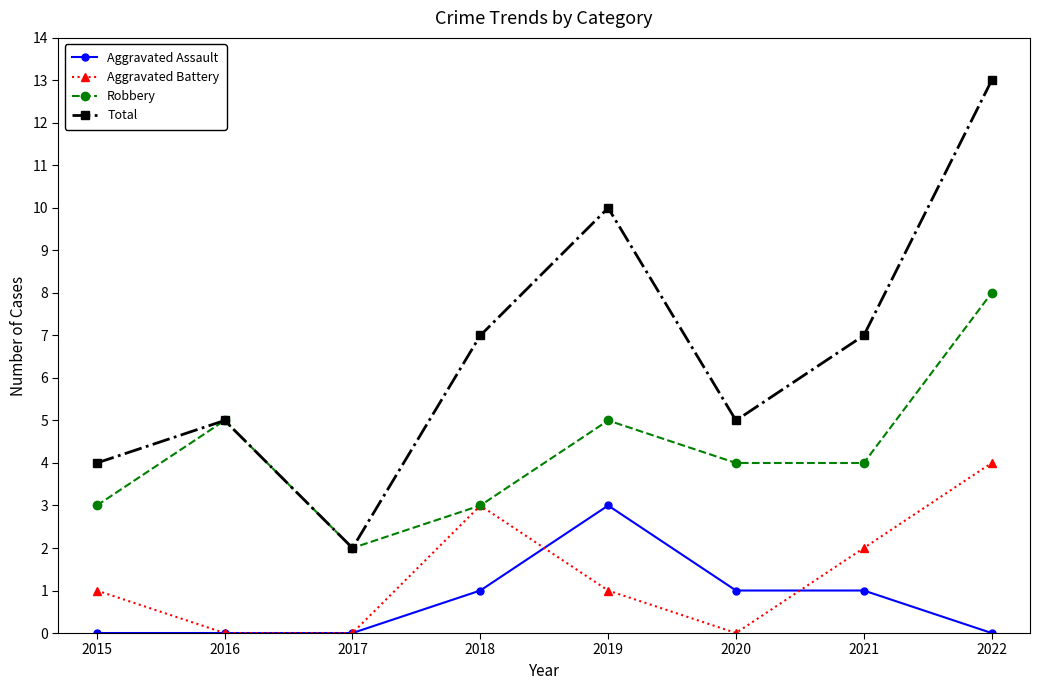

What is the sum of the Total values at 2022 and 2020?

18